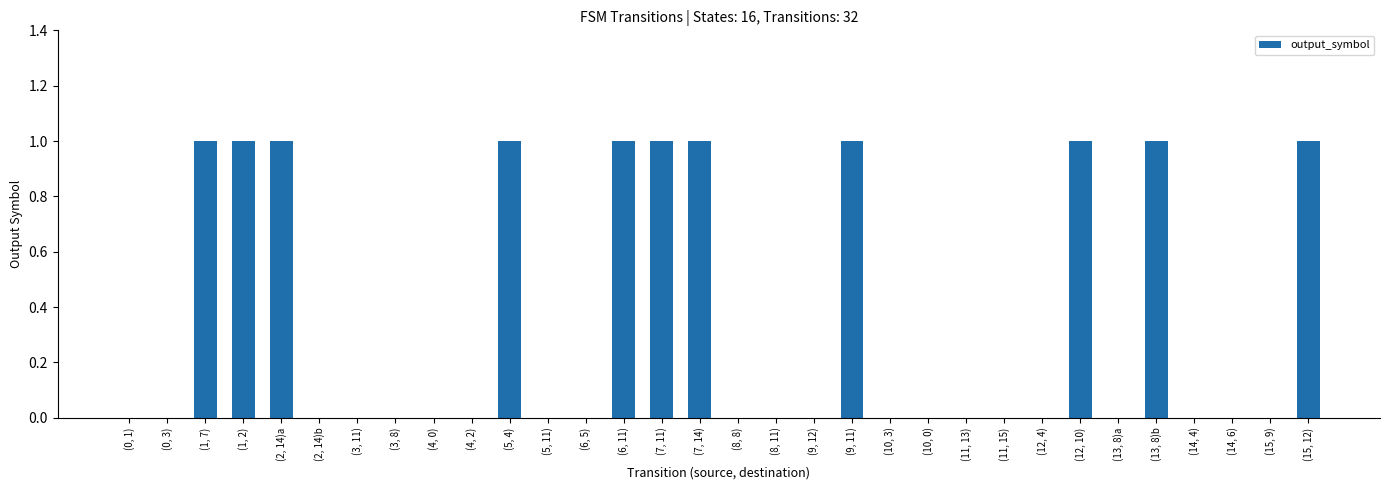

What is the sum of all values?

11